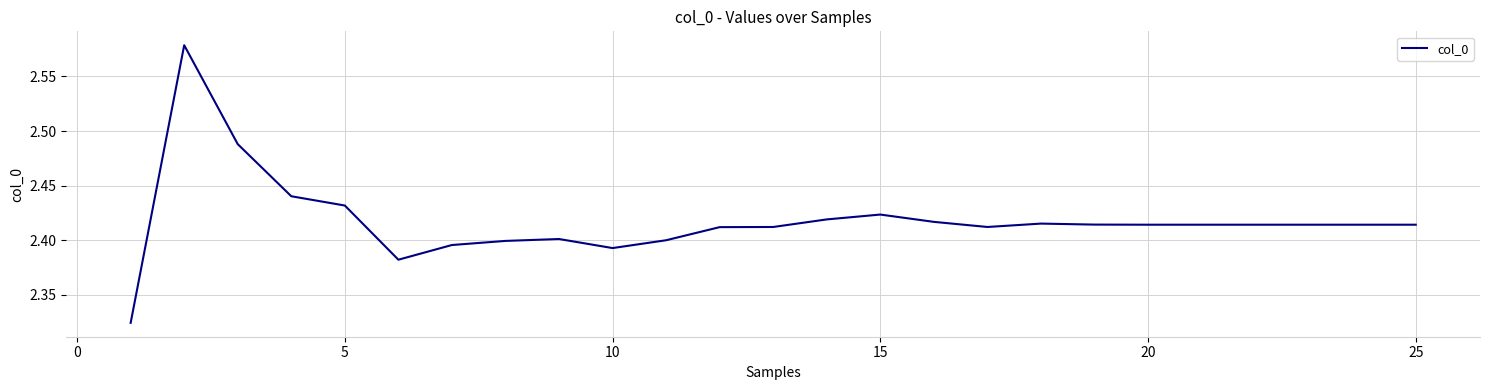

How many series are shown in this chart?

1